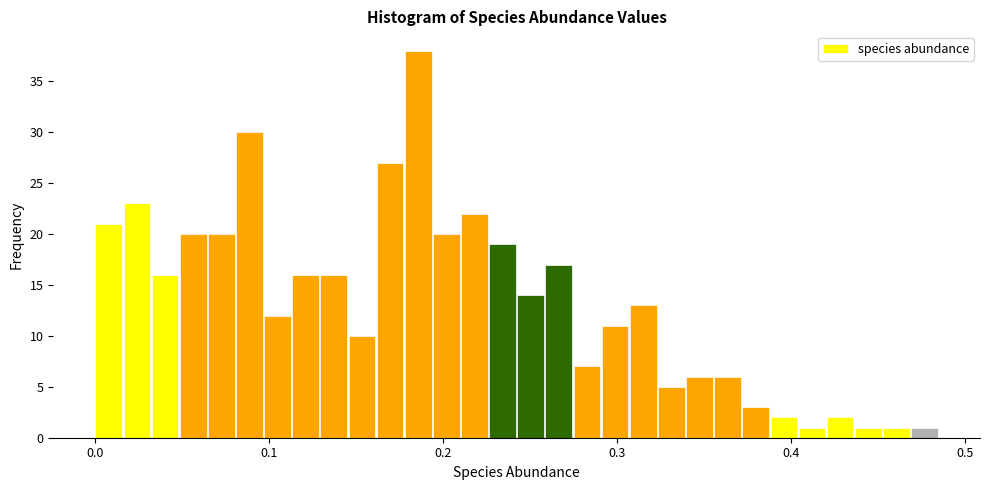

Read against the x-axis, roughly where is the centre of the tallest bar?

0.19